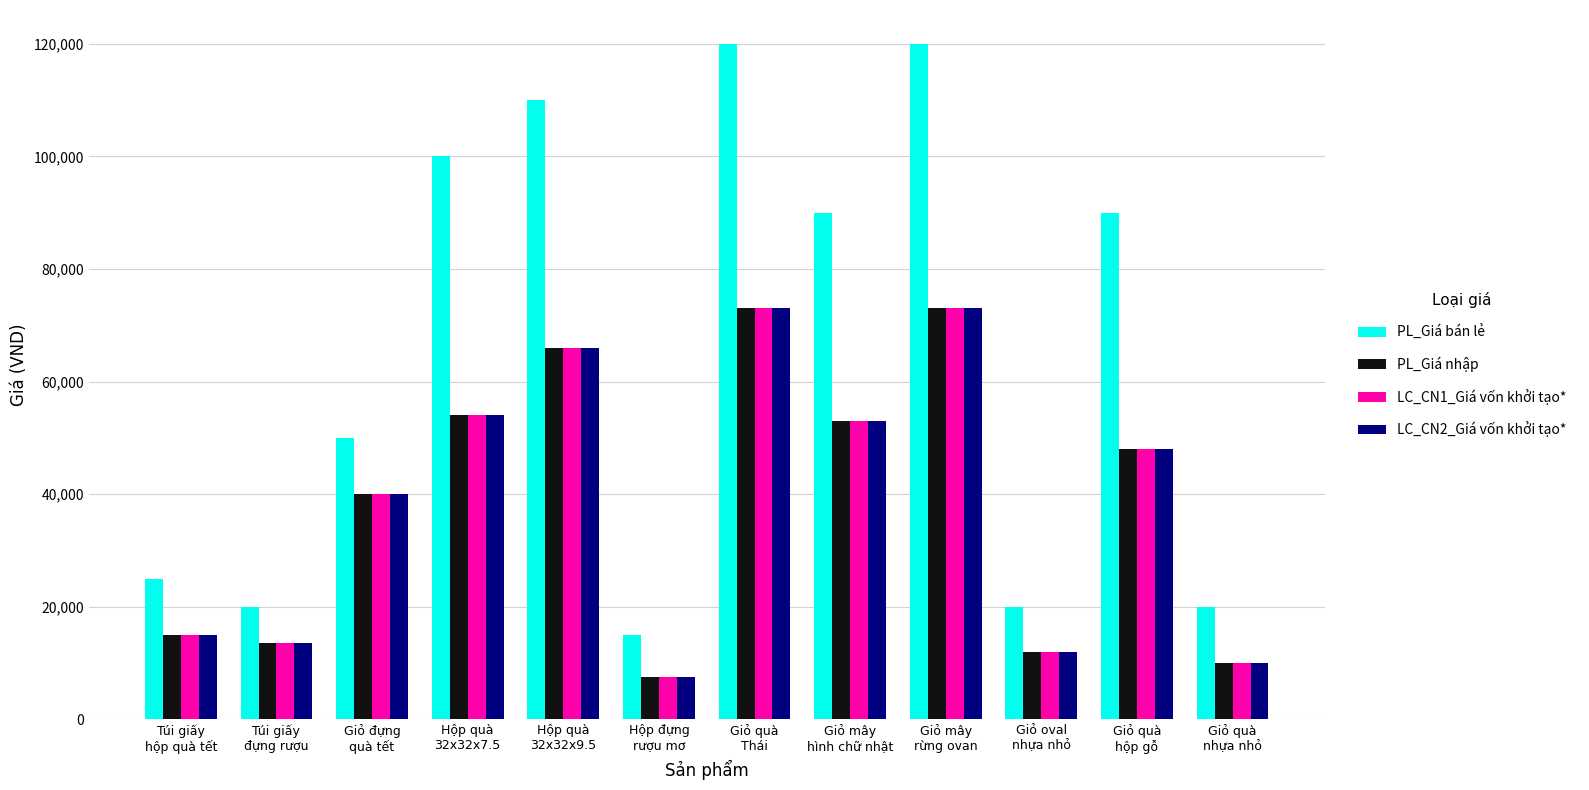

Which category has the lowest value in the LC_CN2_Giá vốn khởi tạo* series?

Hộp đựng
rượu mơ